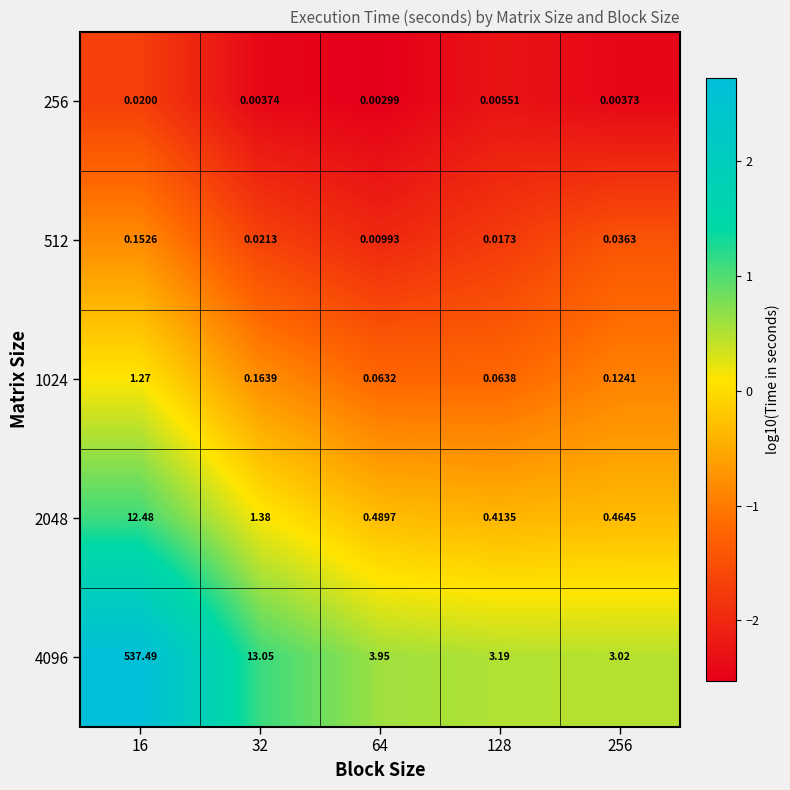

At which category is the sum across all series the highest?

16